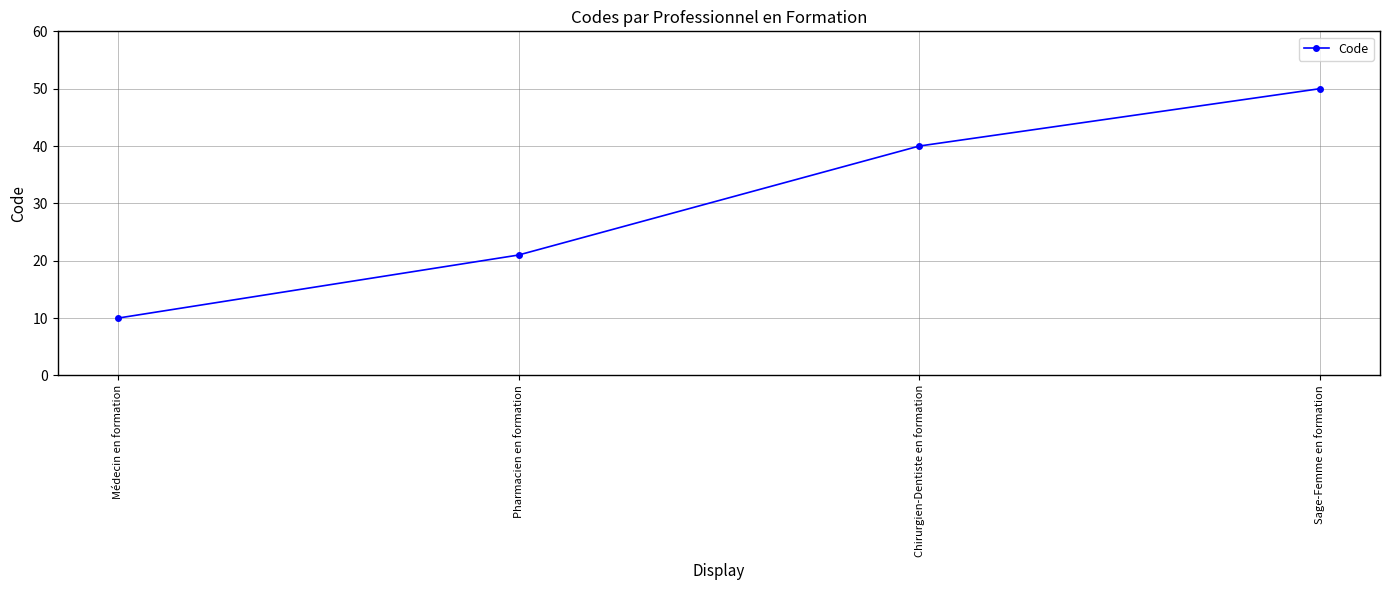

What is the ratio of the value at Pharmacien en formation to the value at Chirurgien-Dentiste en formation?

0.5